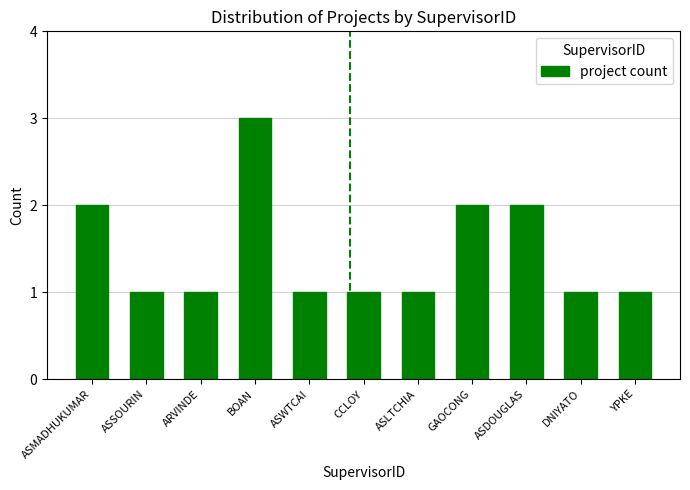

Which has a higher value, ASDOUGLAS or ASWTCAI?

ASDOUGLAS